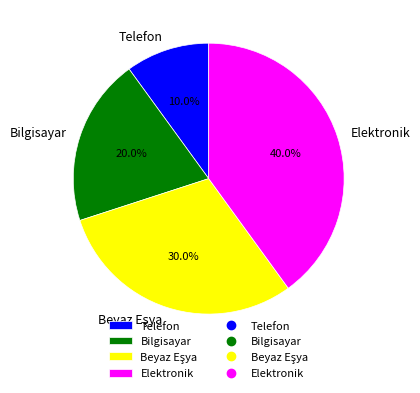

True or false: Bilgisayar accounts for 34% of the total.

False